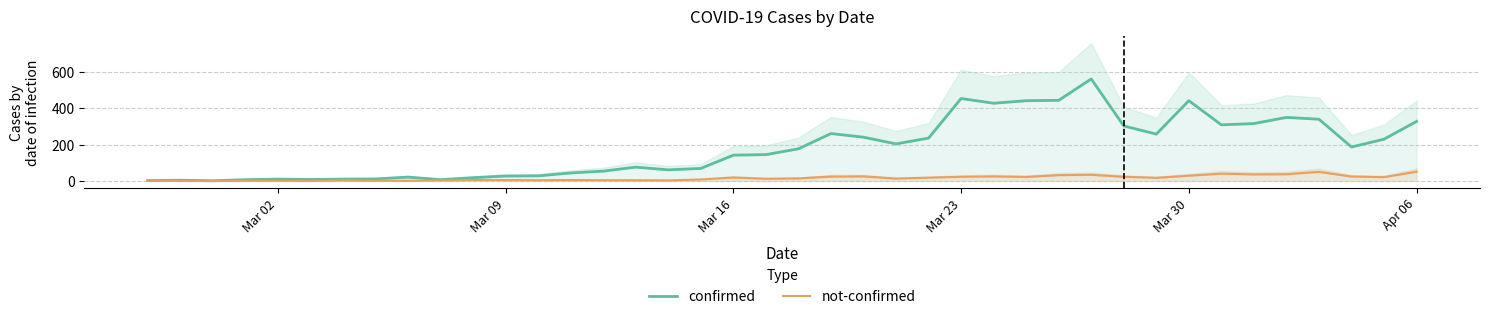

How many lines are shown in the chart?

2